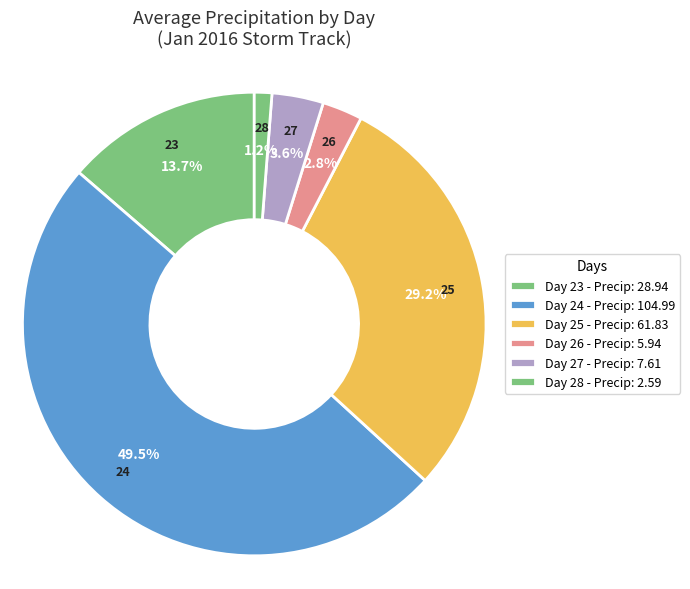

How many segments does this pie chart have?

6